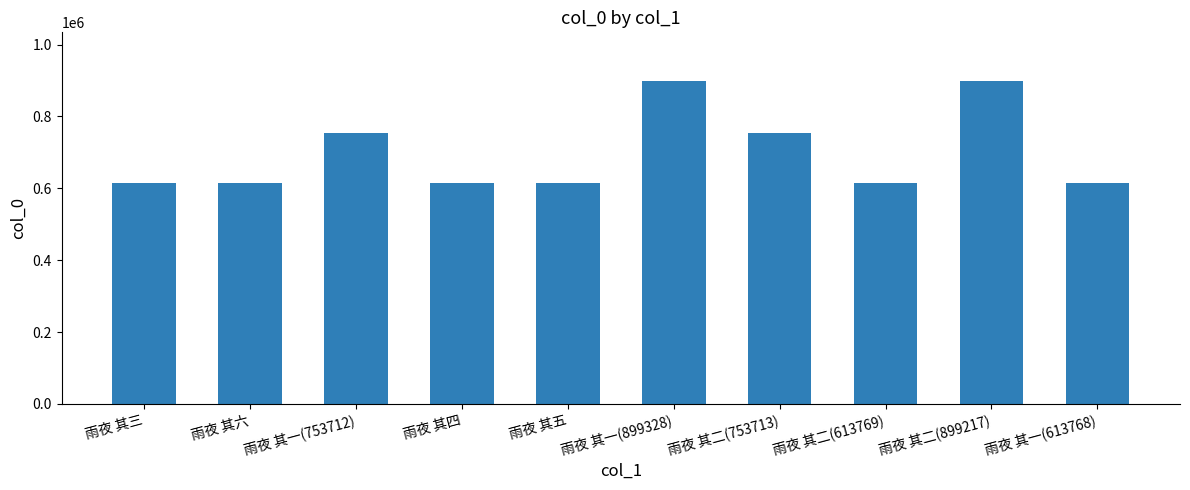

What is the value of the 5th bar from the left?

613772